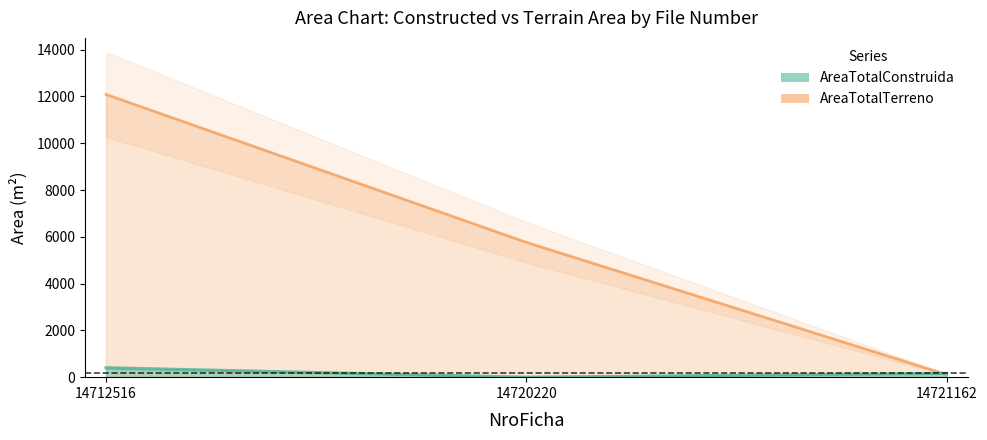

Reading left to right, list all the values displayed in this chart.

AreaTotalConstruida: 400.0	0.0	163.9
AreaTotalTerreno: 12086.0	5763.0	111.2